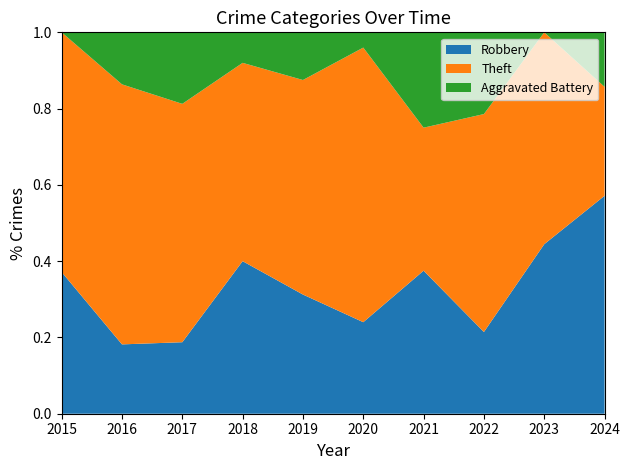

Reading left to right, extract all data points from this chart.

Robbery: 13	4	3	10	5	6	3	3	4	4
Theft: 22	15	10	13	9	18	3	8	5	2
Aggravated Battery: 0	3	3	2	2	1	2	3	0	1